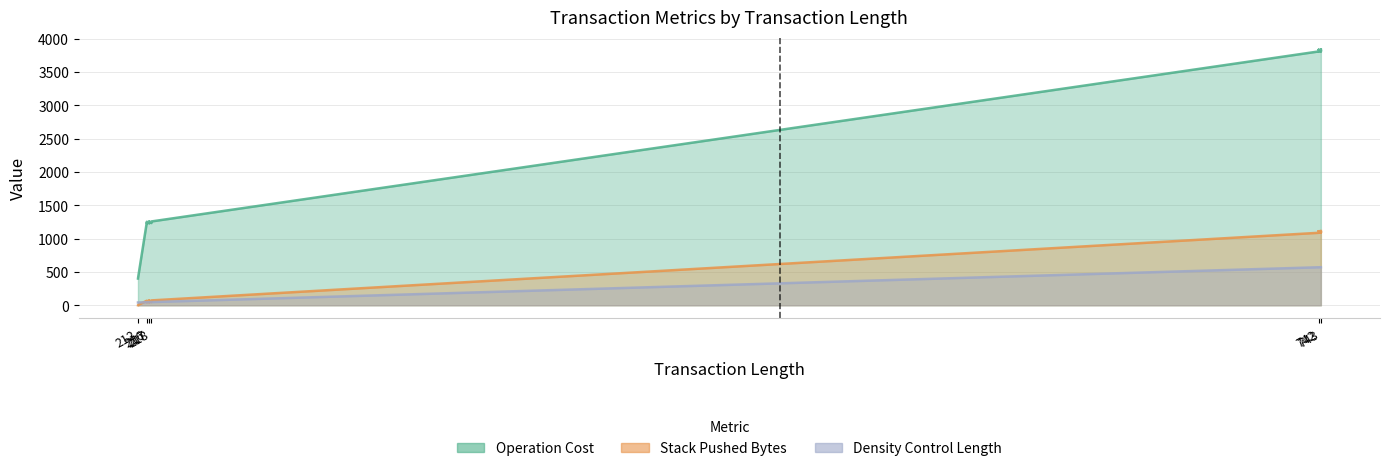

Rank the categories by Stack Pushed Bytes value from highest to lowest.

743, 743, 743, 743, 742, 742, 742, 742, 218, 218, 217, 217, 217, 217, 216, 216, 212, 212, 212, 212